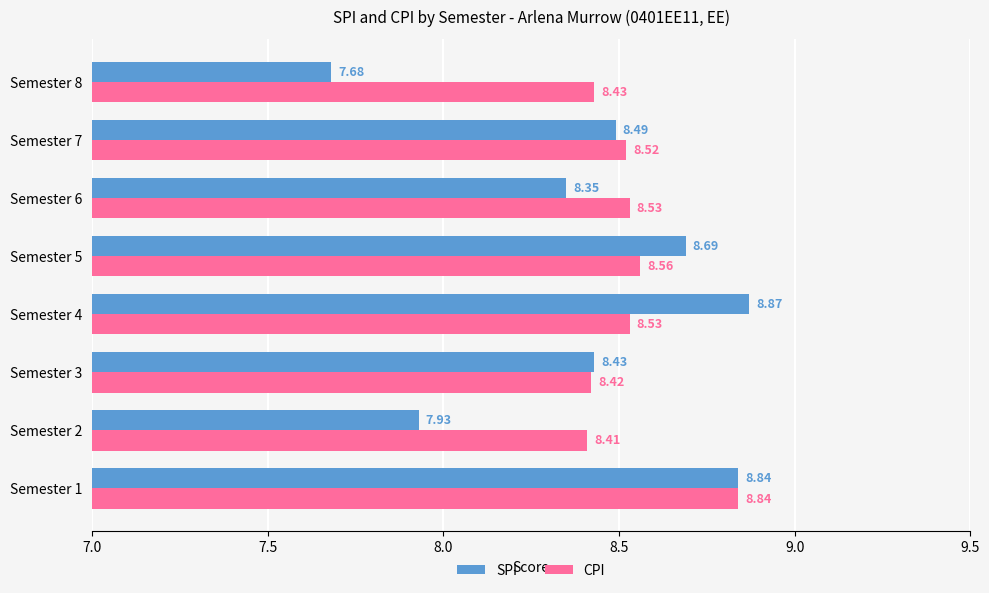

List the series in order of their peak value, lowest first.

CPI, SPI